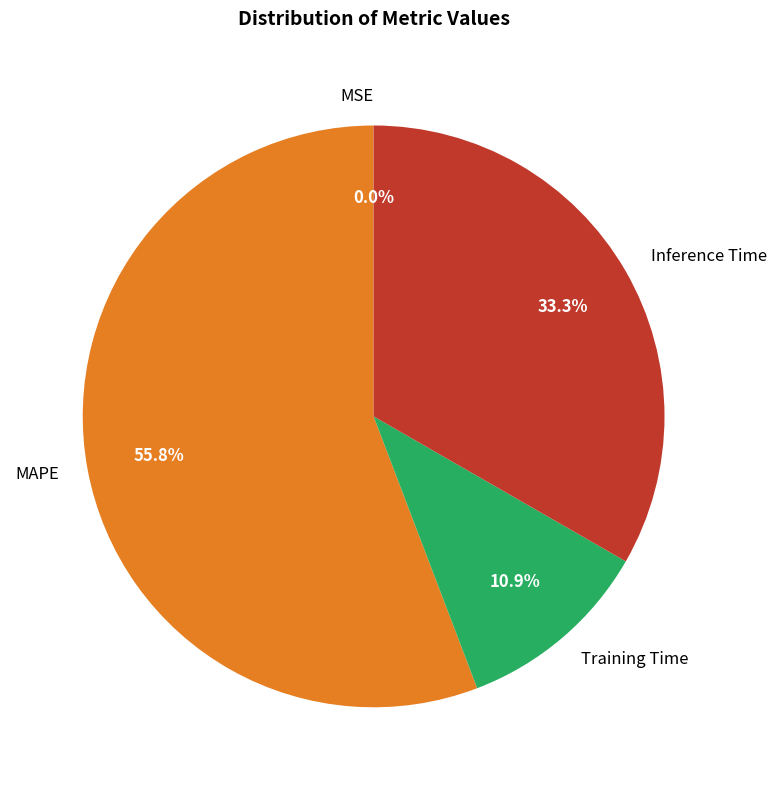

Does MAPE represent more than half of the total?

Yes